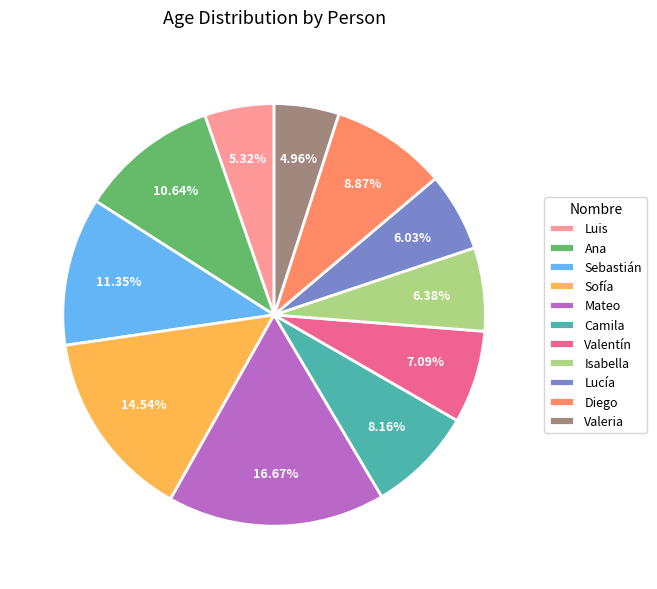

Approximately how many times larger is the value at Mateo compared to Sebastián?

1.5